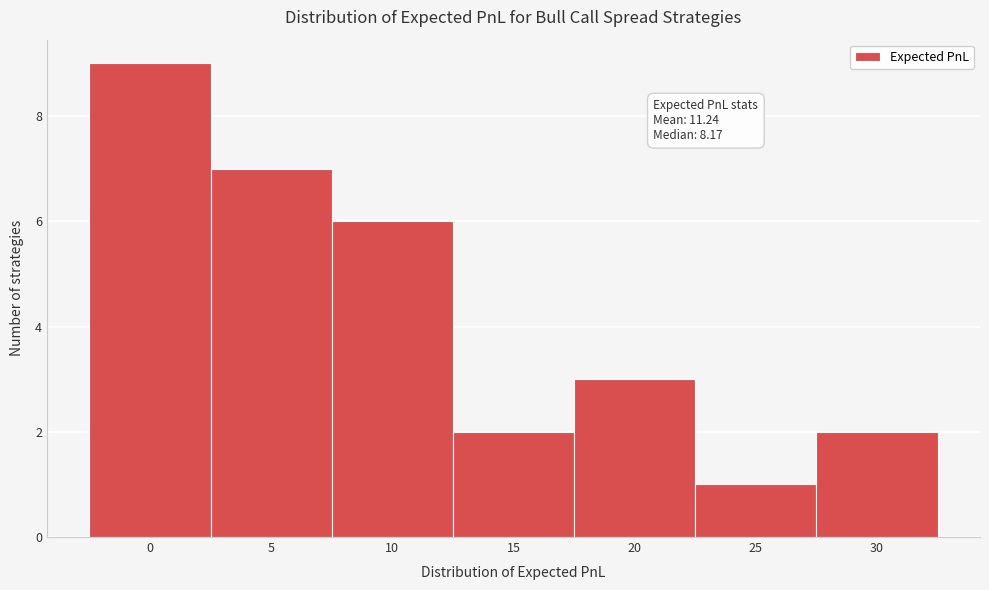

Reading left to right, what are all the values shown in this chart?

0=9	5=7	10=6	15=2	20=3	25=1	30=2